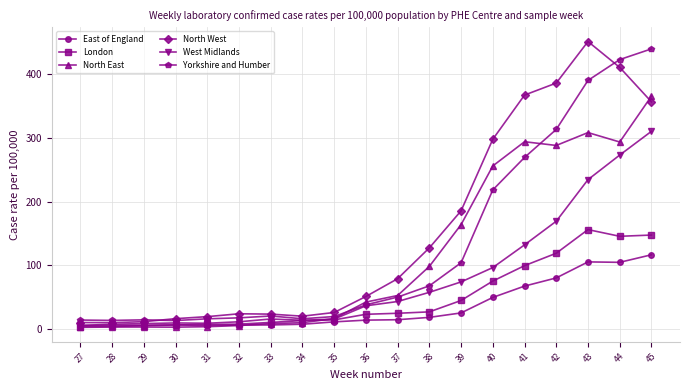

What is the difference between the maximum and second lowest values in the Yorkshire and Humber series?

427.1